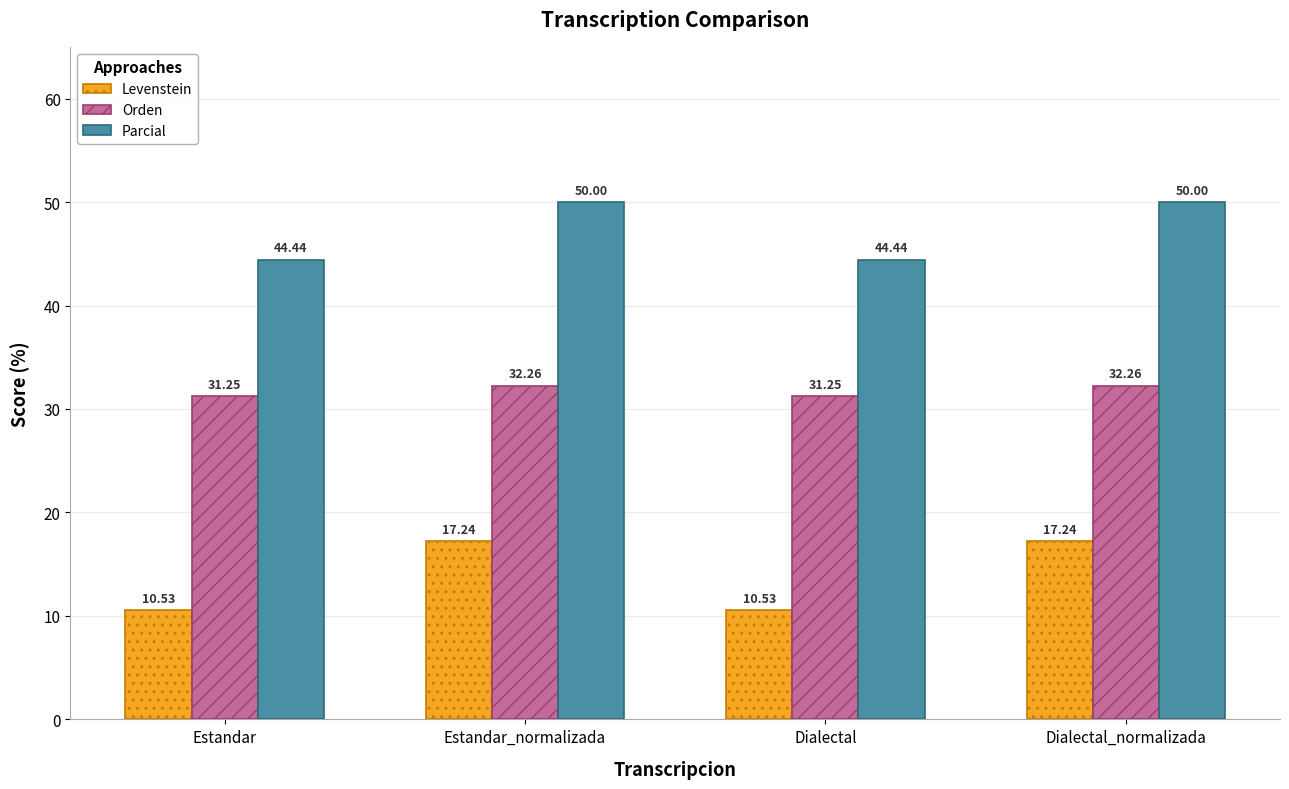

How many values in the Levenstein series are below 17?

2